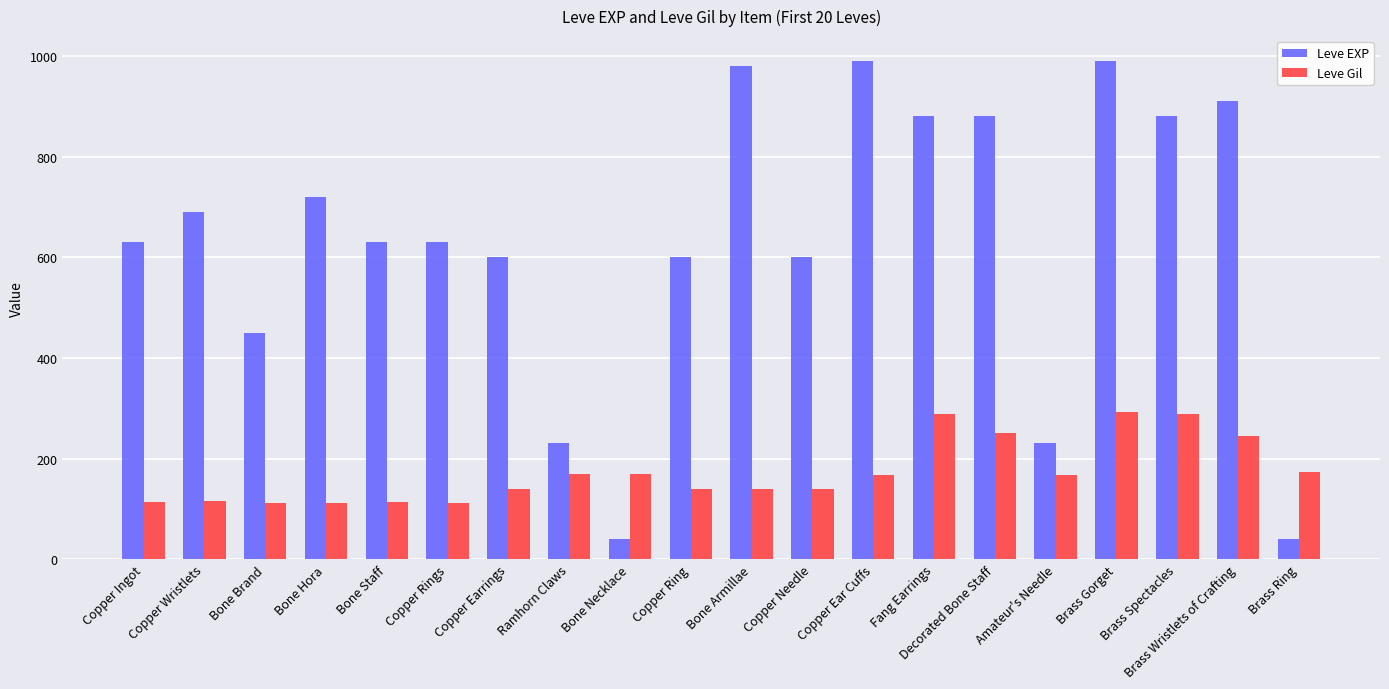

What is the sum of all Leve Gil values?

3447